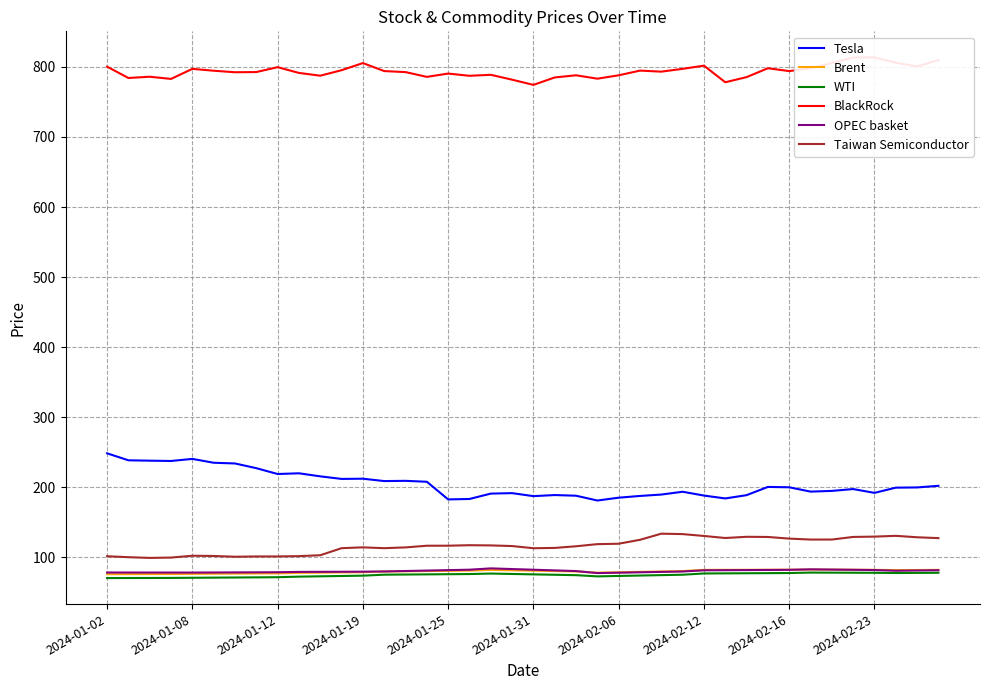

In BlackRock, how many points are lower than both neighbors (excluding endpoints)?

12